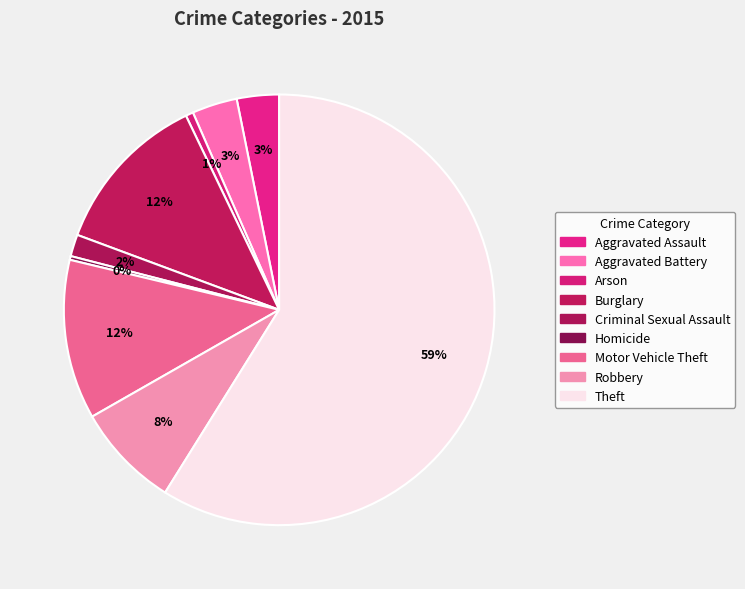

Count the number of slices in the pie.

9